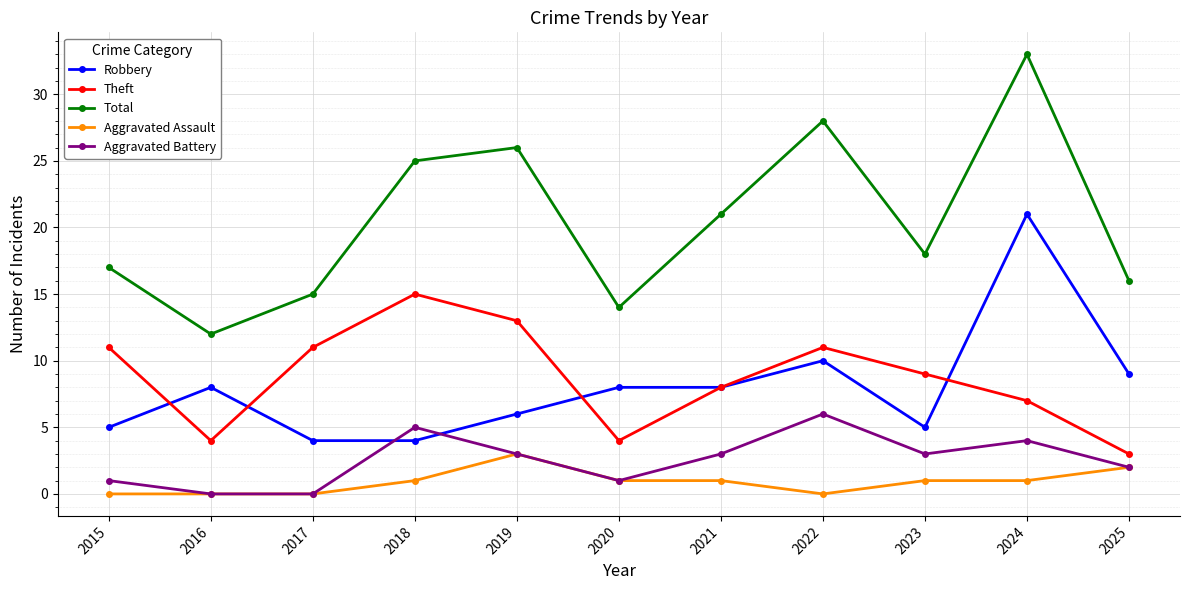

True or false: Theft has more than 2 points higher than both neighbors.

False